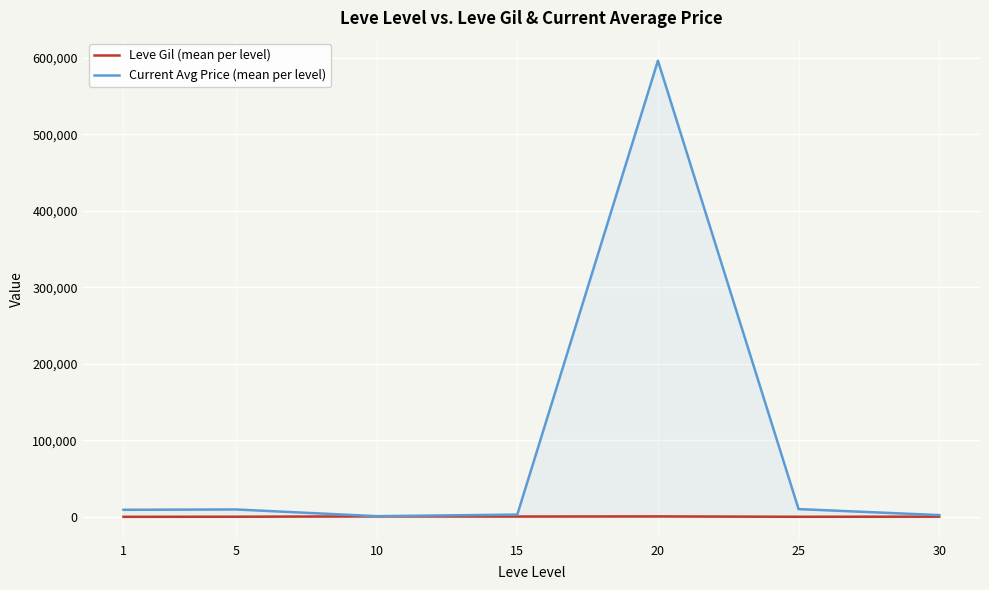

Does the chart display data point markers on the line(s)?

No